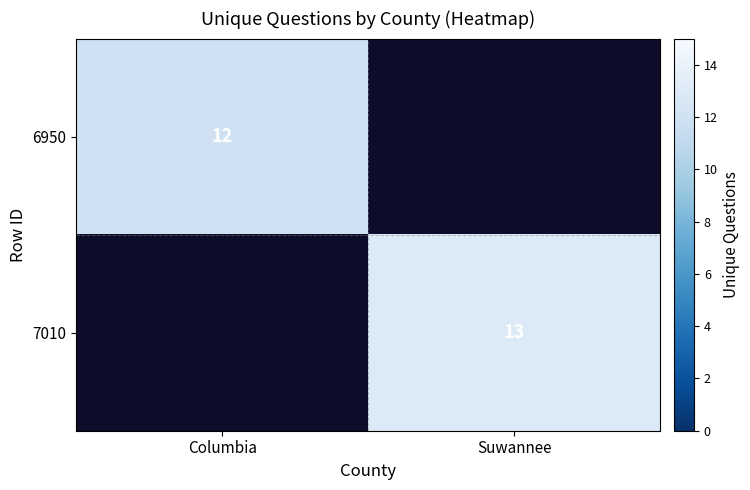

At which category does the chart reach its minimum across all series?

Columbia